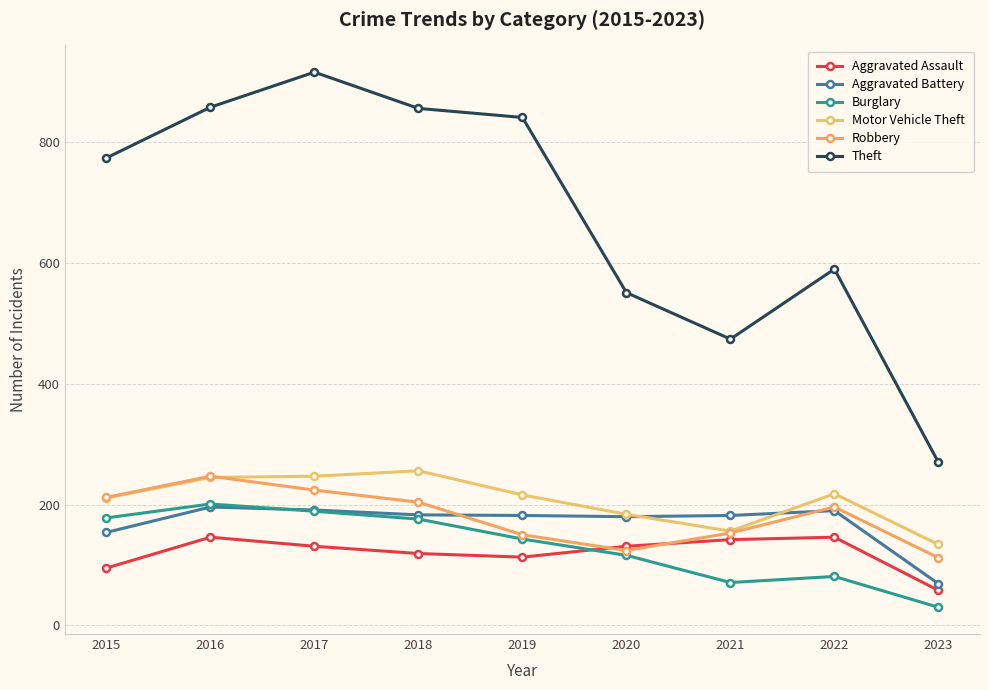

Between 2022 and 2023, which is larger?

2022